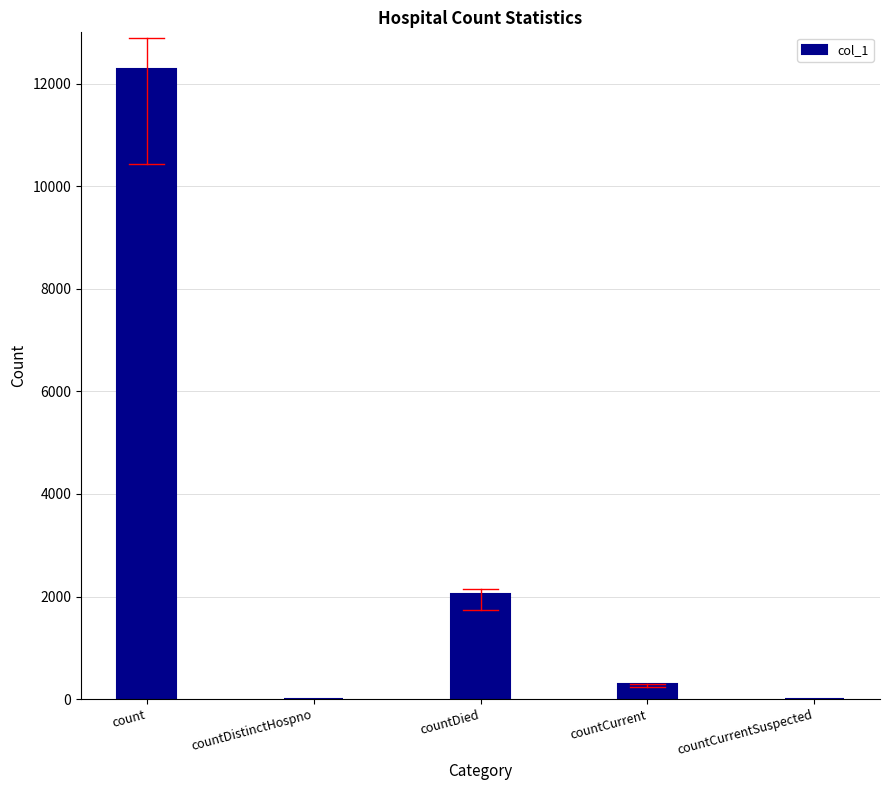

Where is the data nearest to the value 6142?

countDied